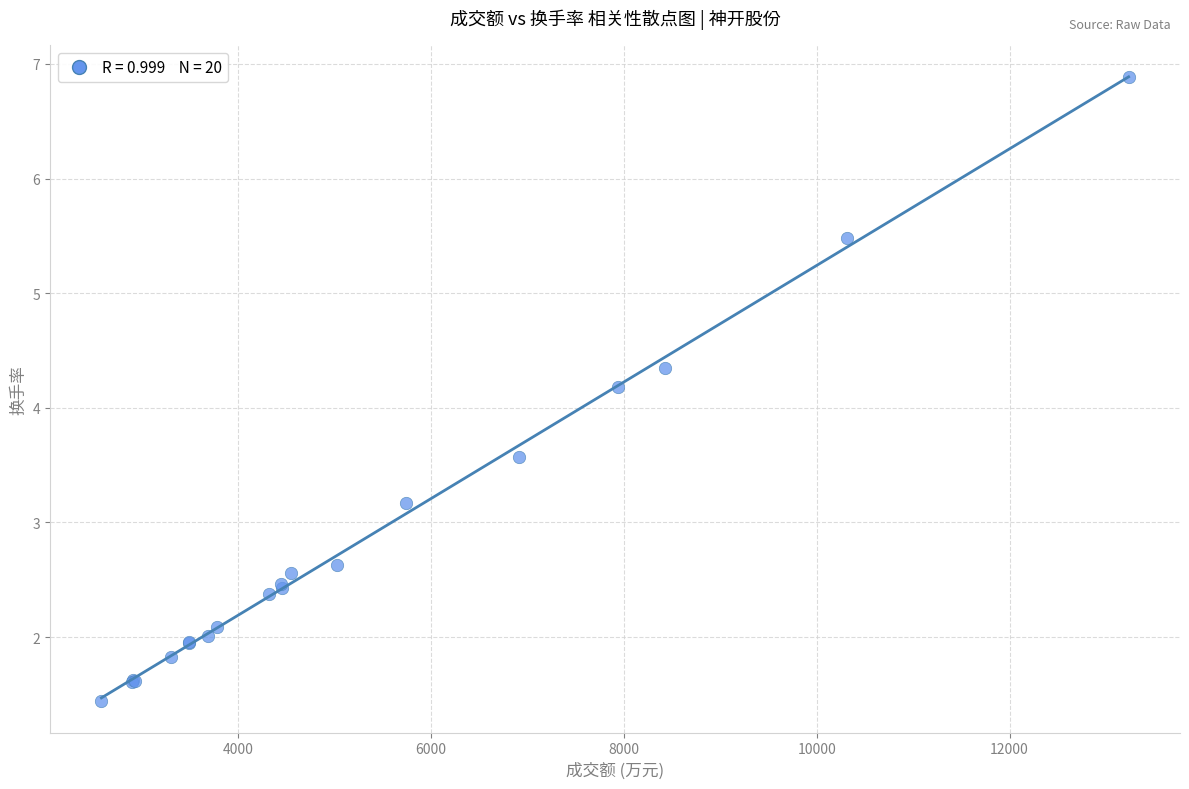

What Y value in the scatter plot is closest to 4?

4.2